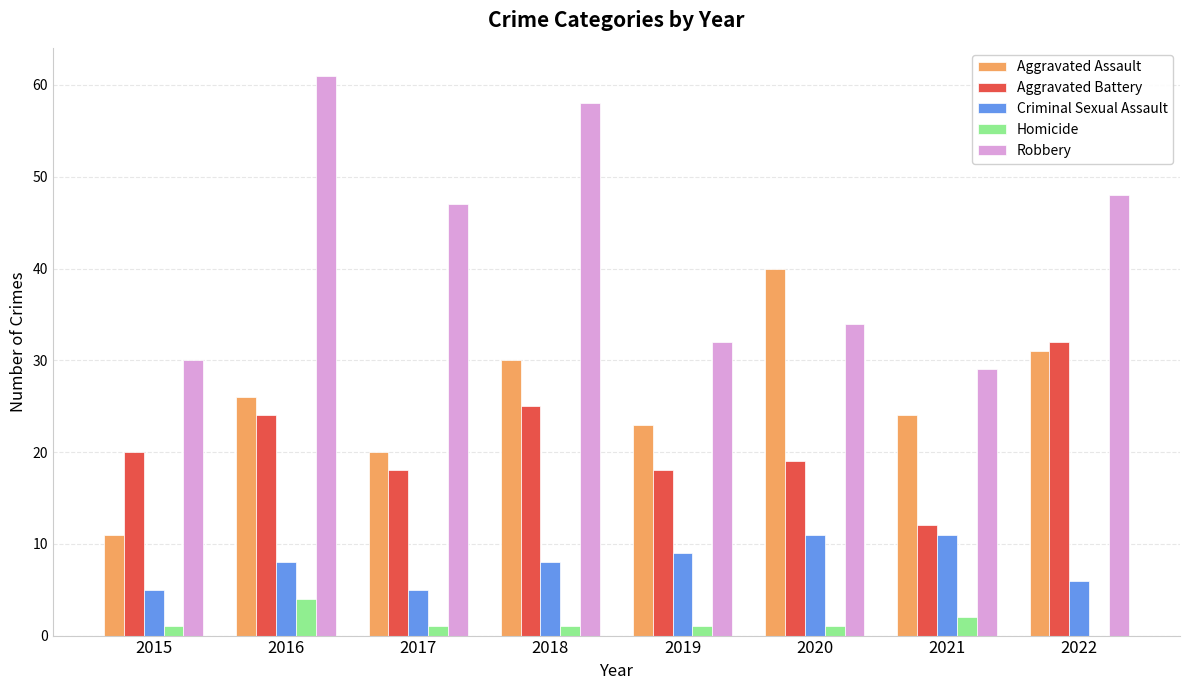

What is the greatest value displayed?

61